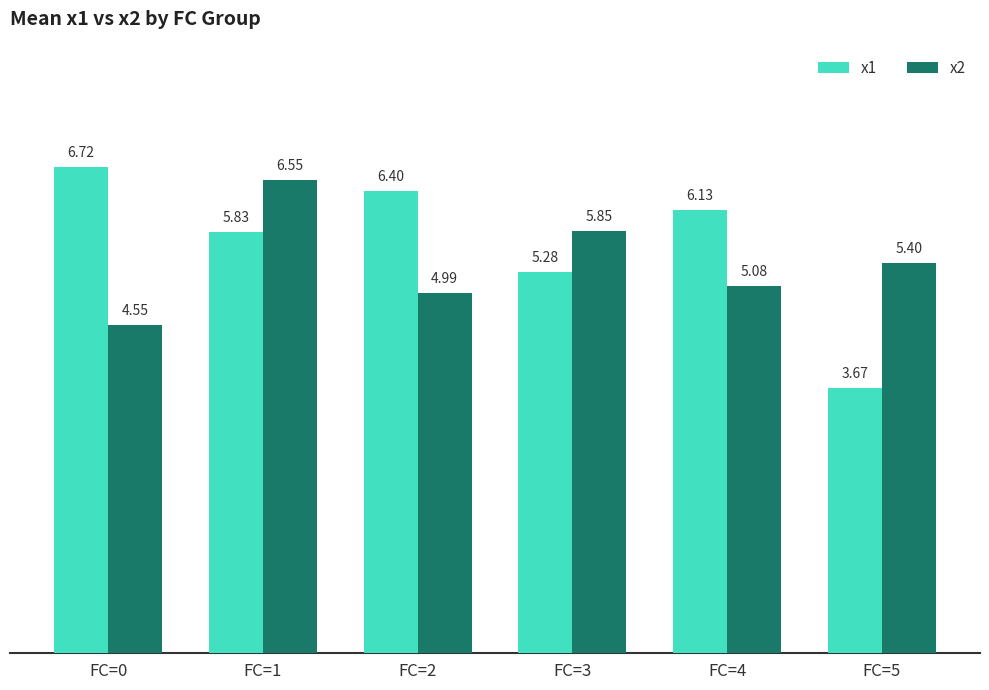

Which series has the largest range (max minus min)?

x1